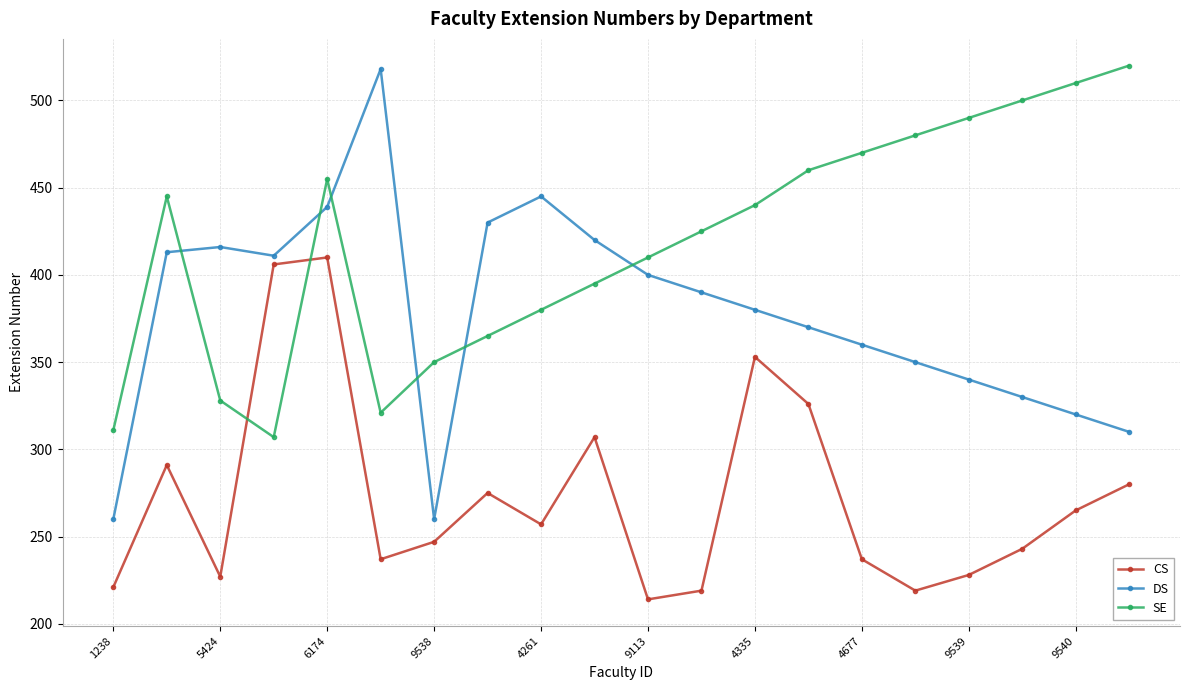

How many interior local valleys does the DS series have?

2